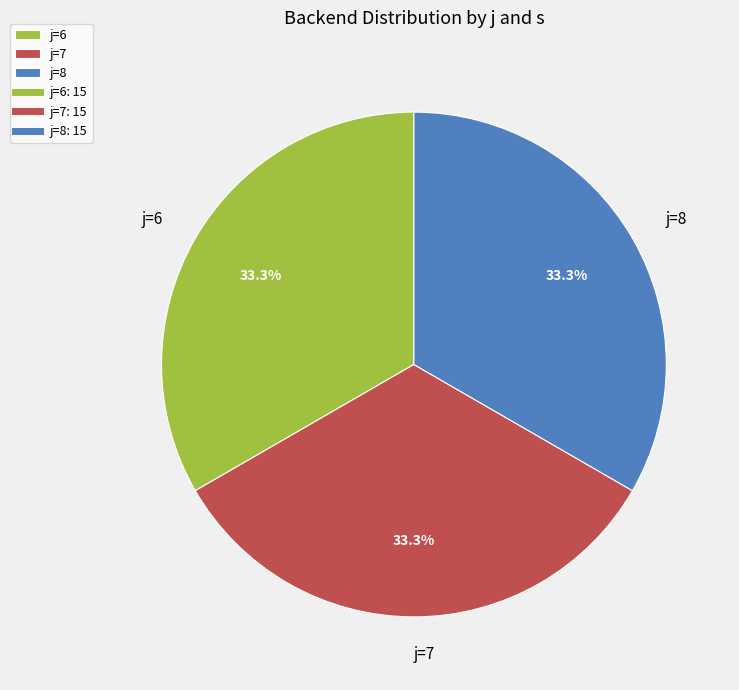

Is j=8 the majority of the pie?

No